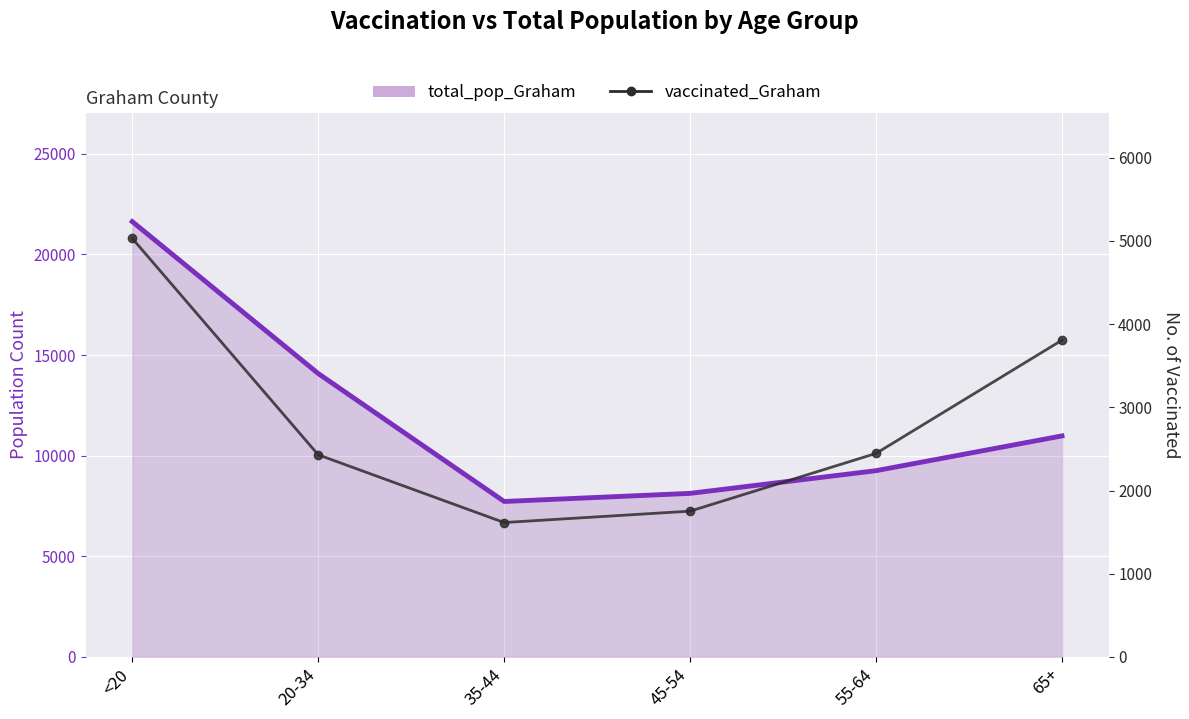

At which label is the value closest to 3322?

65+